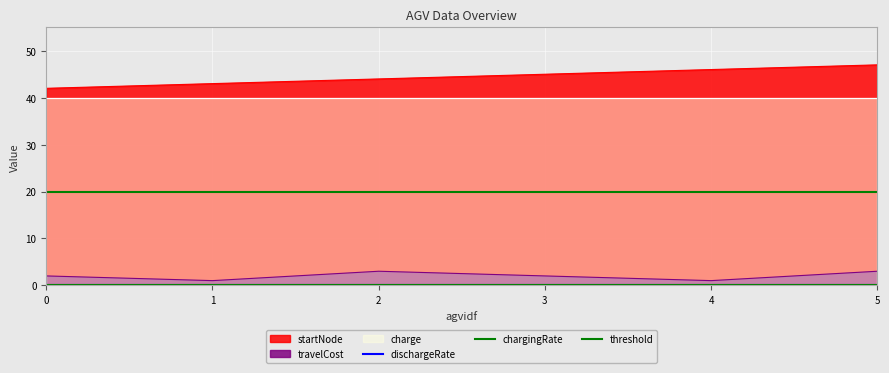

At how many categories does at least one series exceed 0?

6